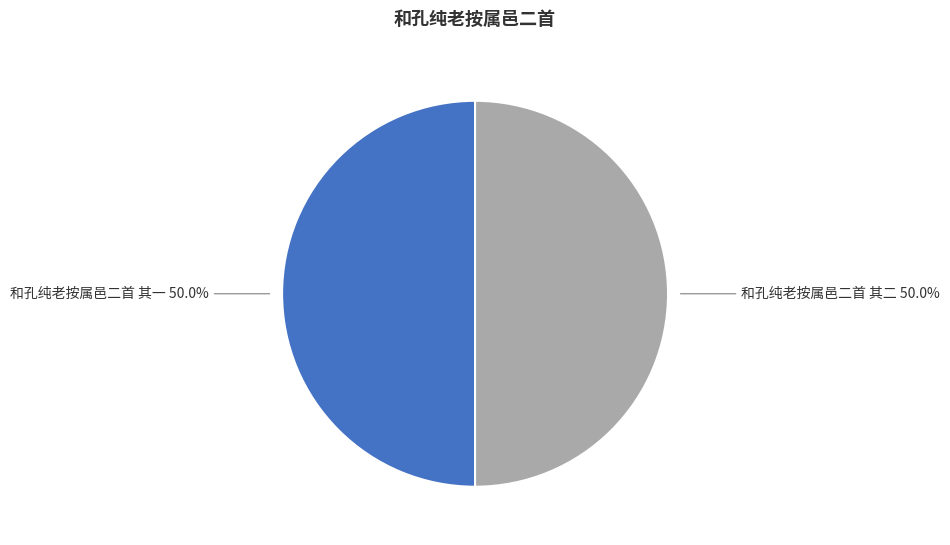

True or false: 和孔纯老按属邑二首 其一 accounts for 58% of the total.

False